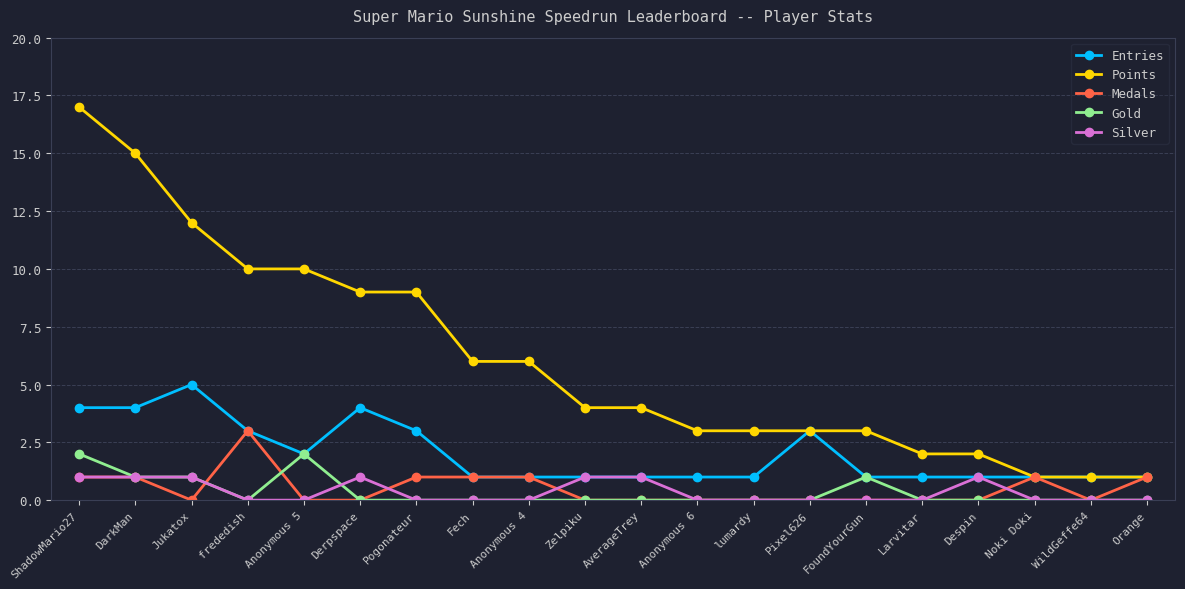

Reading right to left, transcribe all the data shown in this chart.

Entries: Orange=1	WildGeffe64=1	Noki Doki=1	Despin=1	Larvitar=1	FoundYourGun=1	Pixel626=3	lumardy=1	Anonymous 6=1	AverageTrey=1	Zelpiku=1	Anonymous 4=1	Fech=1	Pogonateur=3	Derpspace=4	Anonymous 5=2	frededish=3	Jukatox=5	DarkMan=4	ShadowMario27=4
Points: Orange=1	WildGeffe64=1	Noki Doki=1	Despin=2	Larvitar=2	FoundYourGun=3	Pixel626=3	lumardy=3	Anonymous 6=3	AverageTrey=4	Zelpiku=4	Anonymous 4=6	Fech=6	Pogonateur=9	Derpspace=9	Anonymous 5=10	frededish=10	Jukatox=12	DarkMan=15	ShadowMario27=17
Medals: Orange=1	WildGeffe64=0	Noki Doki=1	Despin=0	Larvitar=0	FoundYourGun=0	Pixel626=0	lumardy=0	Anonymous 6=0	AverageTrey=0	Zelpiku=0	Anonymous 4=1	Fech=1	Pogonateur=1	Derpspace=0	Anonymous 5=0	frededish=3	Jukatox=0	DarkMan=1	ShadowMario27=1
Gold: Orange=0	WildGeffe64=0	Noki Doki=0	Despin=0	Larvitar=0	FoundYourGun=1	Pixel626=0	lumardy=0	Anonymous 6=0	AverageTrey=0	Zelpiku=0	Anonymous 4=0	Fech=0	Pogonateur=0	Derpspace=0	Anonymous 5=2	frededish=0	Jukatox=1	DarkMan=1	ShadowMario27=2
Silver: Orange=0	WildGeffe64=0	Noki Doki=0	Despin=1	Larvitar=0	FoundYourGun=0	Pixel626=0	lumardy=0	Anonymous 6=0	AverageTrey=1	Zelpiku=1	Anonymous 4=0	Fech=0	Pogonateur=0	Derpspace=1	Anonymous 5=0	frededish=0	Jukatox=1	DarkMan=1	ShadowMario27=1